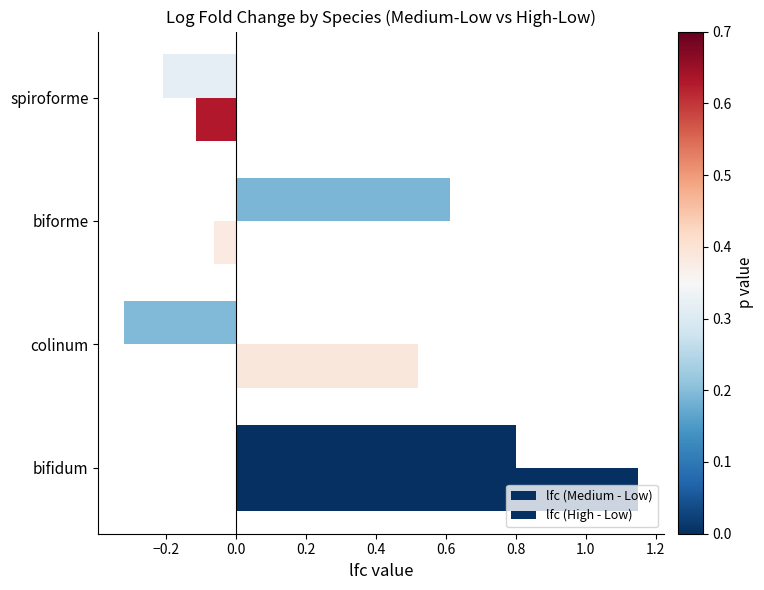

How many negative values does the lfc (Medium - Low) series have?

2